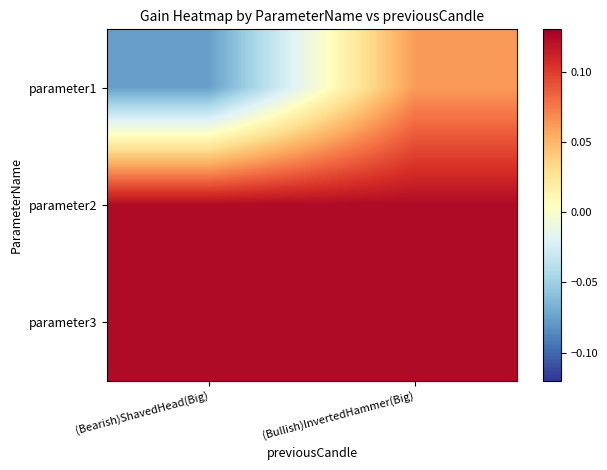

Between (Bearish)ShavedHead(Big) and (Bullish)InvertedHammer(Big), which series saw the biggest shift?

parameter1